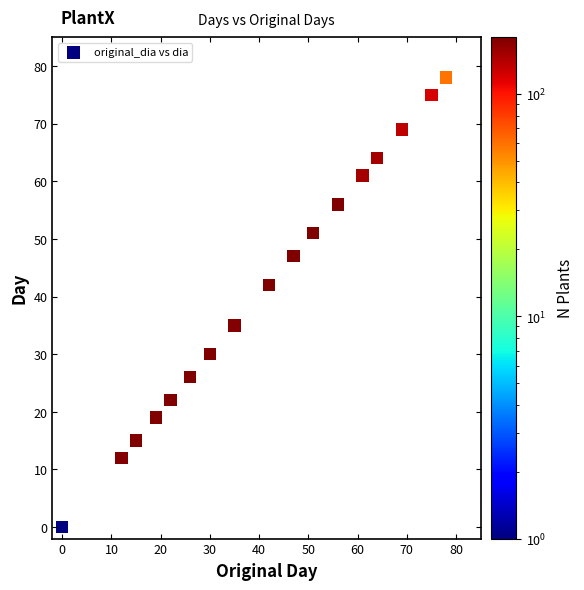

What Y value in the scatter plot is closest to 39?

42